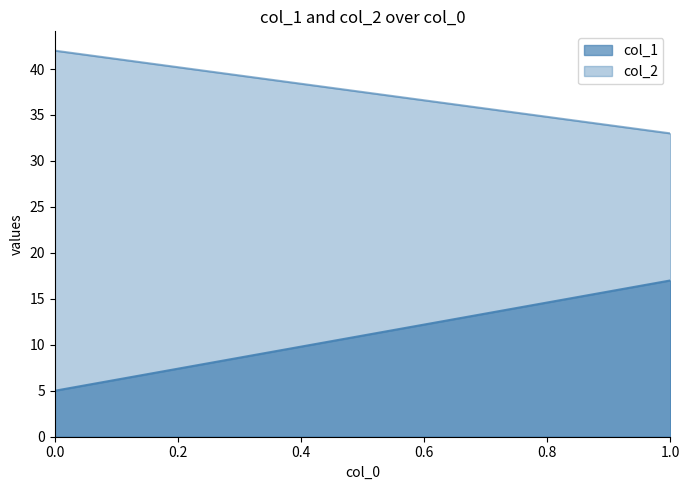

What is the difference between the maximum and minimum values in the col_2 series?

9